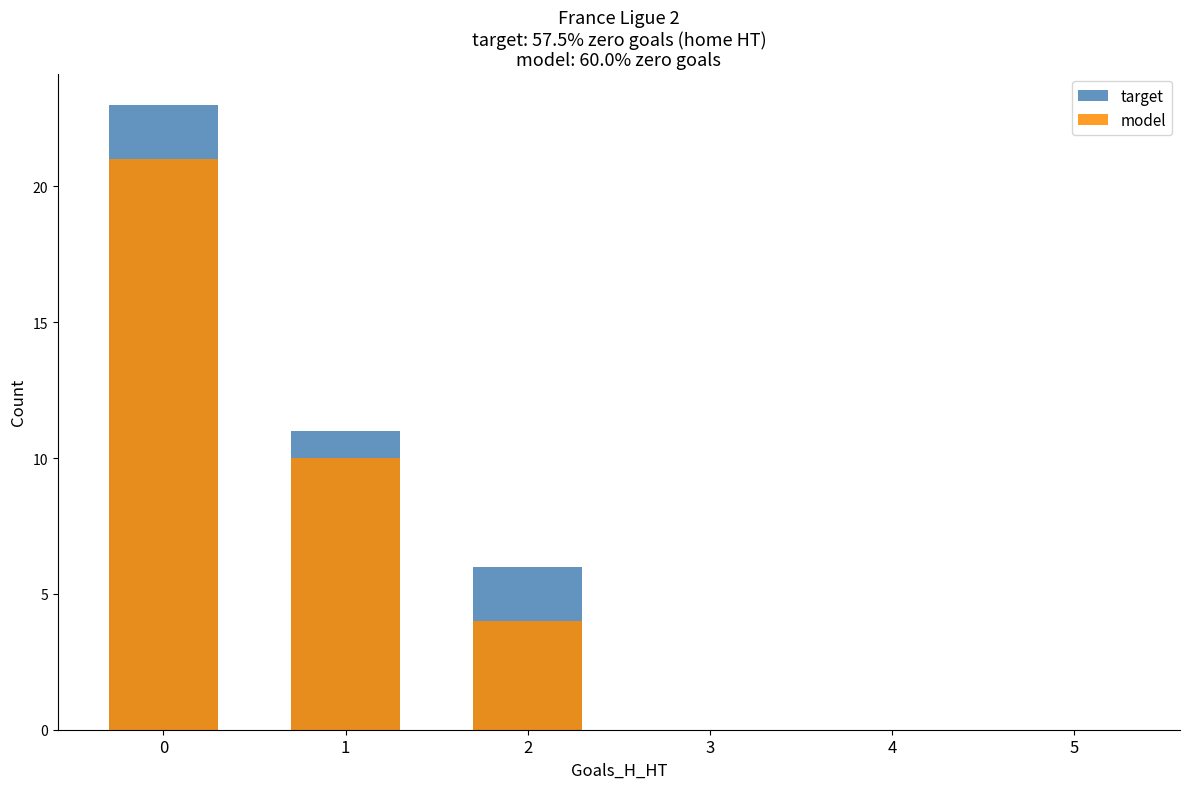

List the series in order of their peak value, lowest first.

model, target